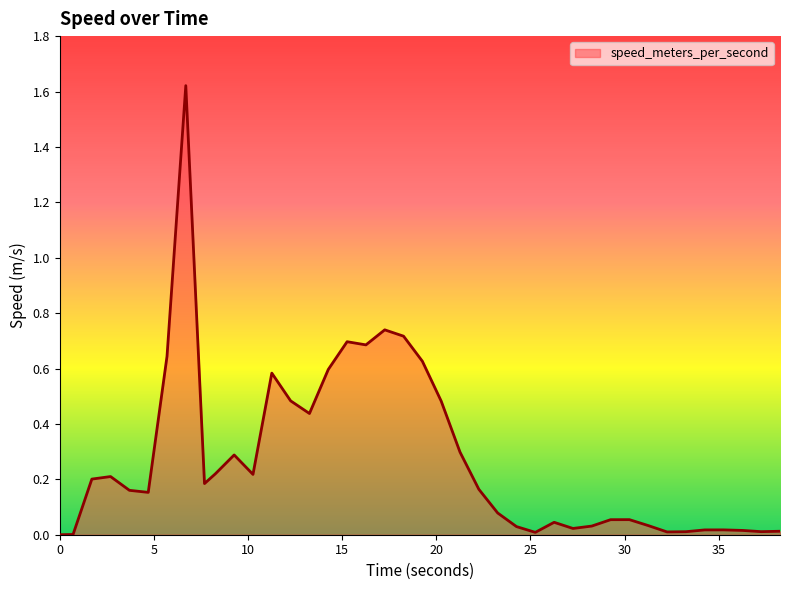

How many interior local peaks (higher than both neighbors) does the data have?

9